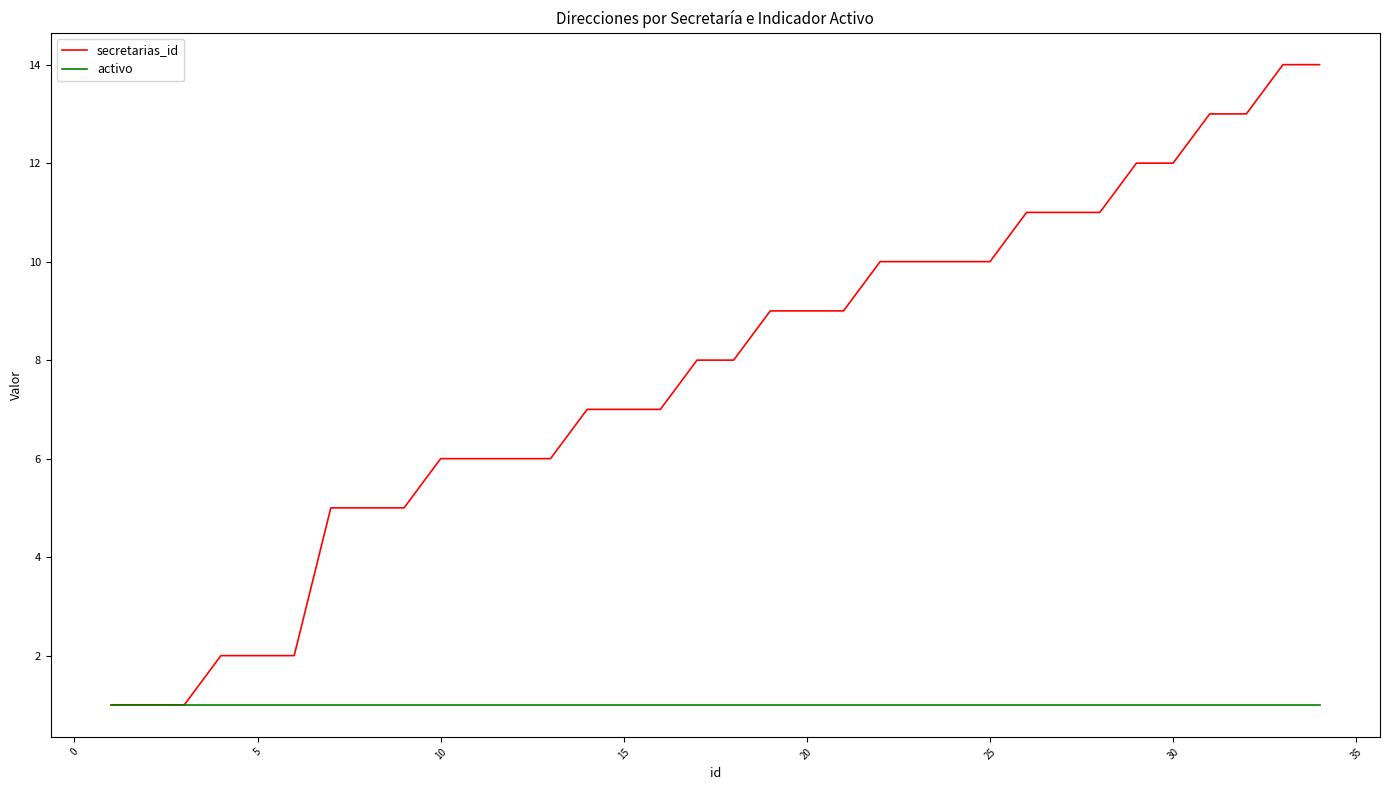

Rank the series by their average value, from highest to lowest.

secretarias_id, activo